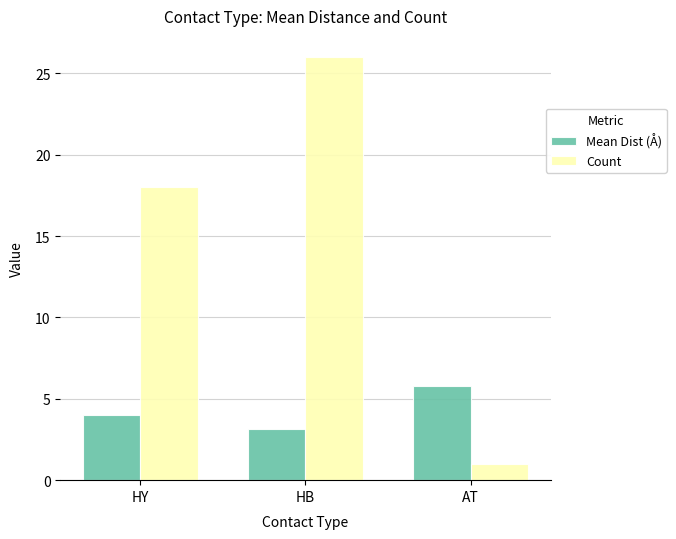

What is the total value across all series at AT?

6.8